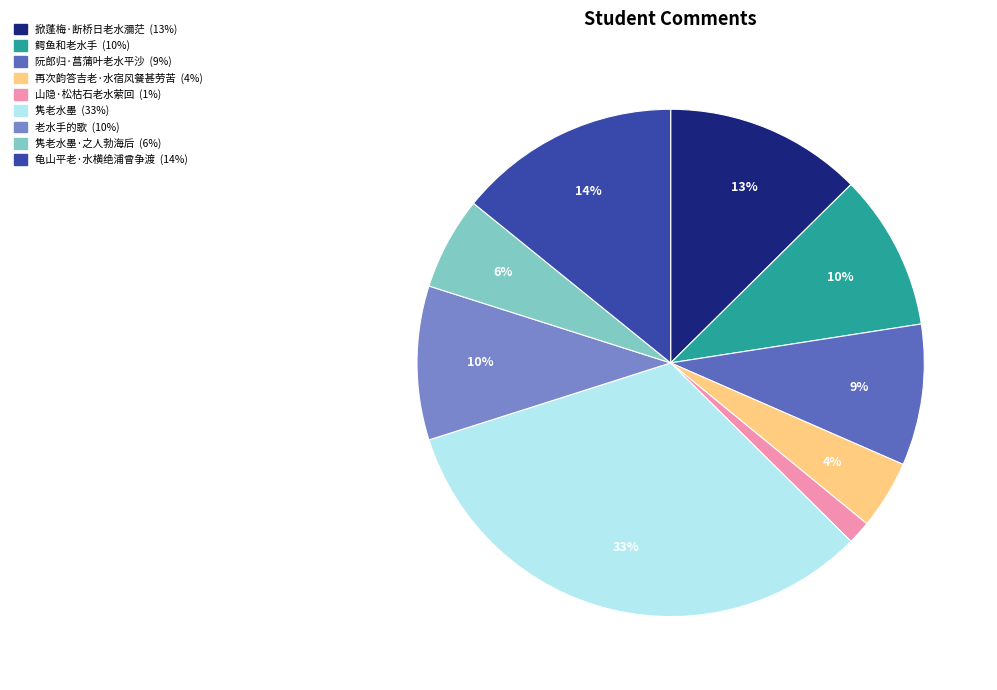

Is there any slice that represents more than half of the pie?

No